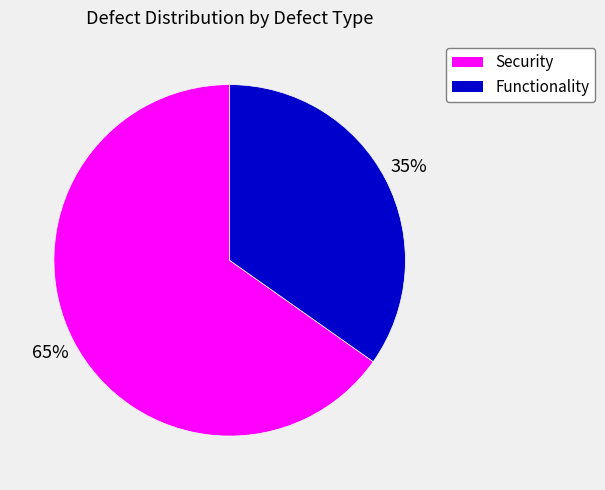

Does Security represent more than half of the total?

Yes